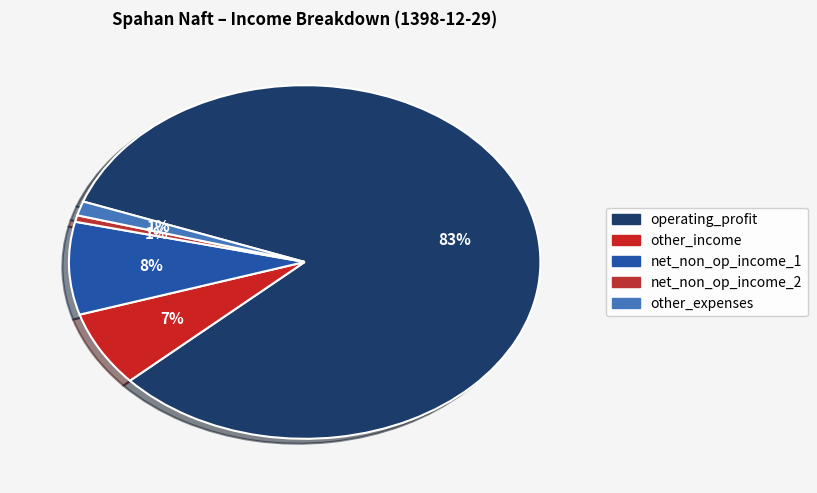

To the nearest percent, what is the average slice percentage?

20%